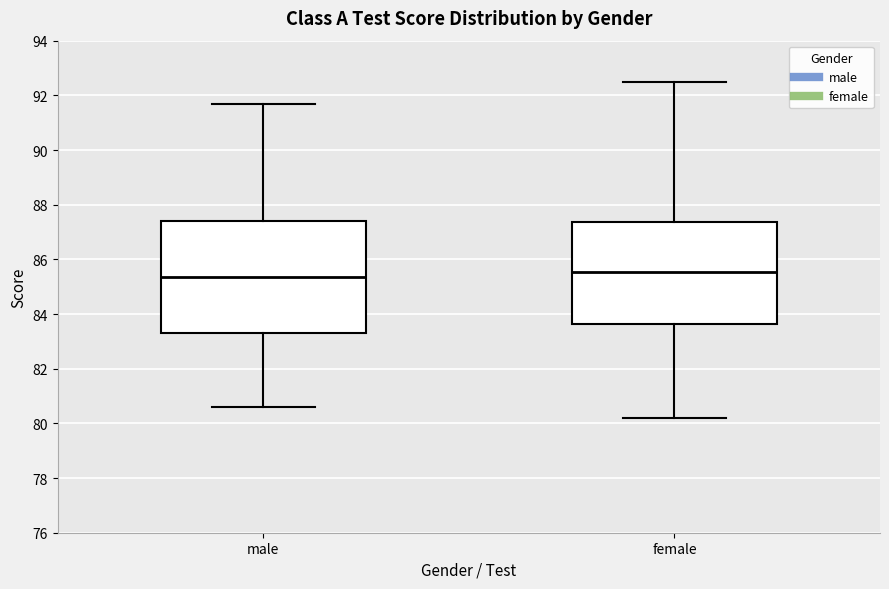

Reading left to right, read every box against the y-axis: the position of its median line, the range the box covers, and the ends of its whiskers. The values are not printed on the chart, so give them approximately, as read against the axis.

male: median 85.4, box 83.4 to 87.4, whiskers 80.6 to 91.8
female: median 85.6, box 83.6 to 87.4, whiskers 80.2 to 92.6